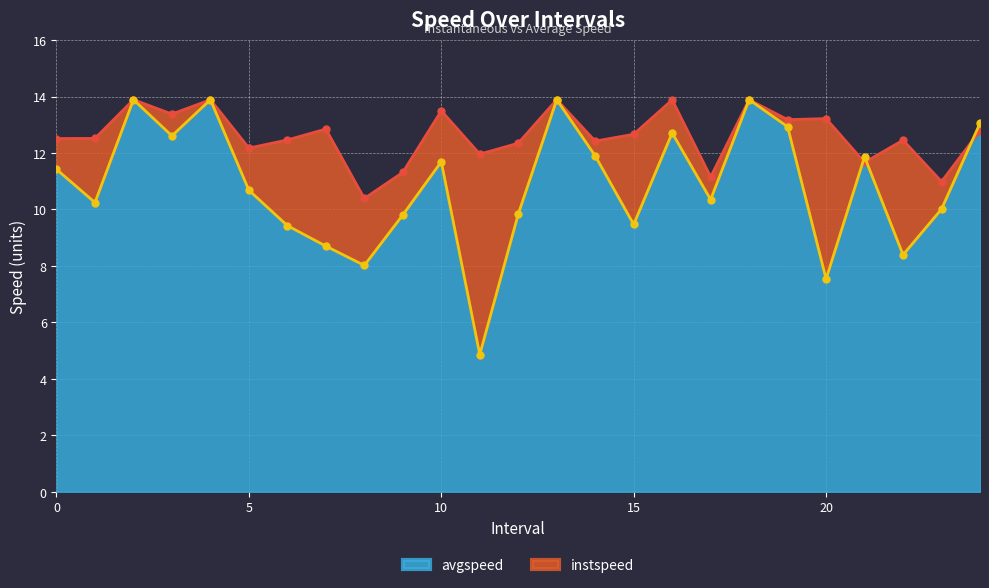

Count the number of categories in the chart.

25